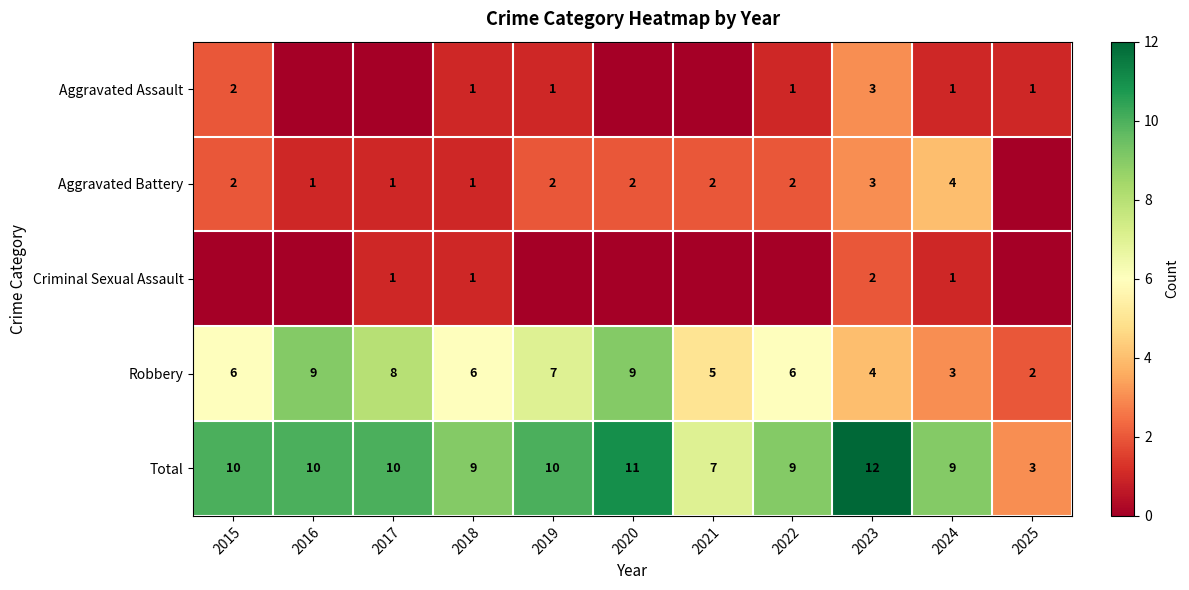

How many distinct data groups are displayed?

5